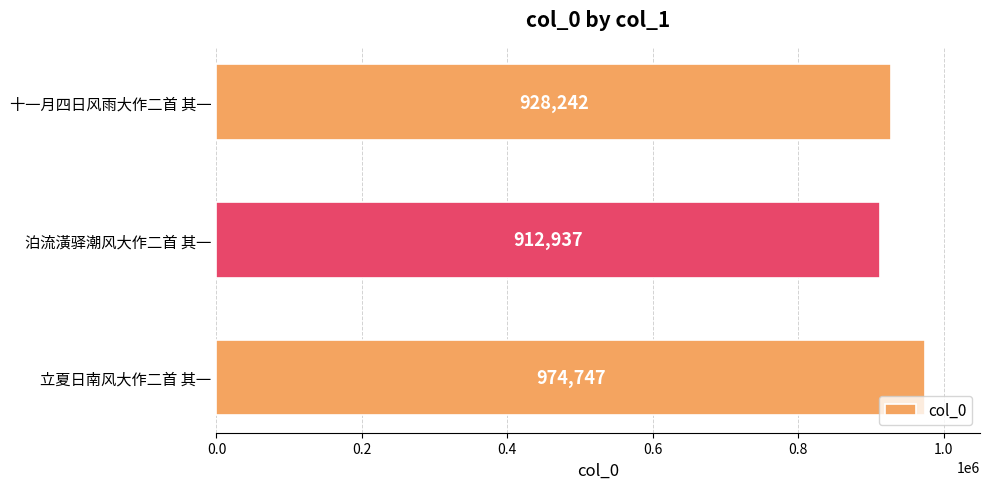

Where is the data nearest to the value 943842?

十一月四日风雨大作二首 其一